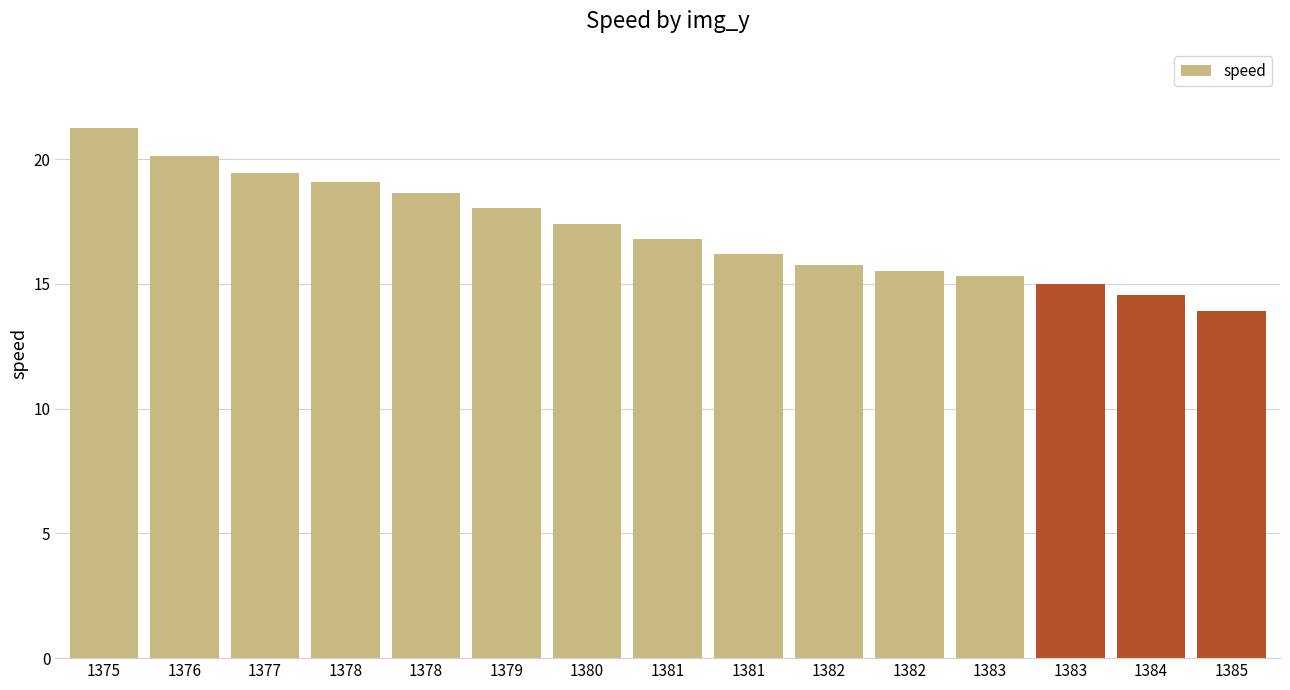

Rank the categories by value from lowest to highest.

1385, 1384, 1383, 1383, 1382, 1382, 1381, 1381, 1380, 1379, 1378, 1378, 1377, 1376, 1375